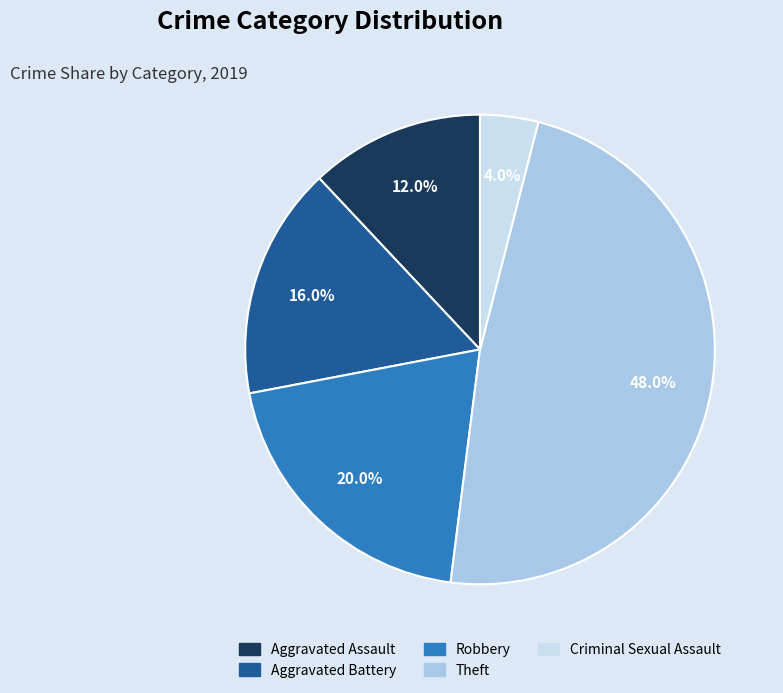

The Robbery slice represents 20% of the pie. True or false?

True